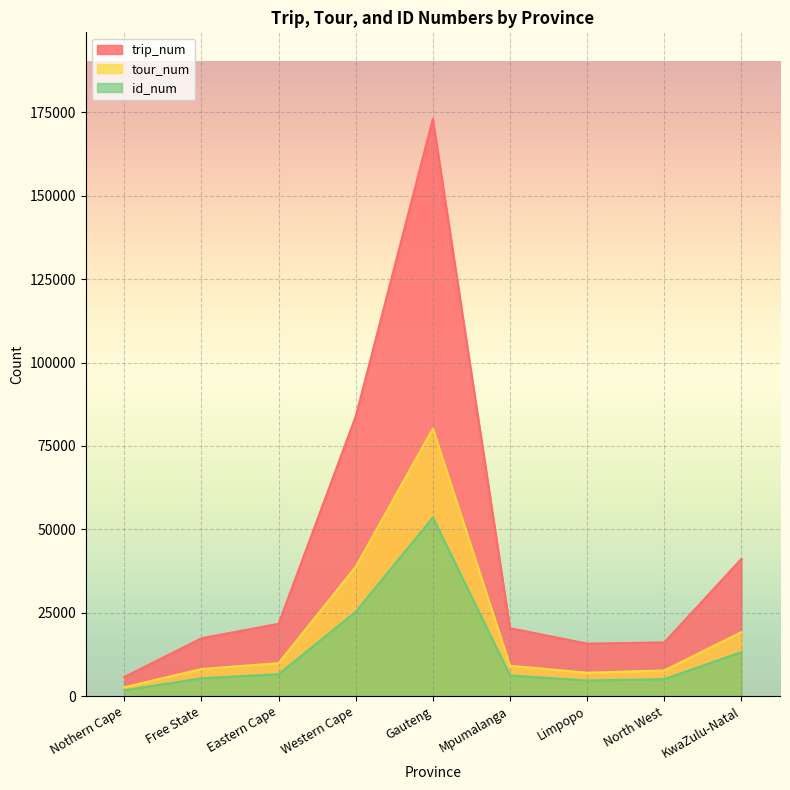

In tour_num, how many points are lower than both neighbors (excluding endpoints)?

1